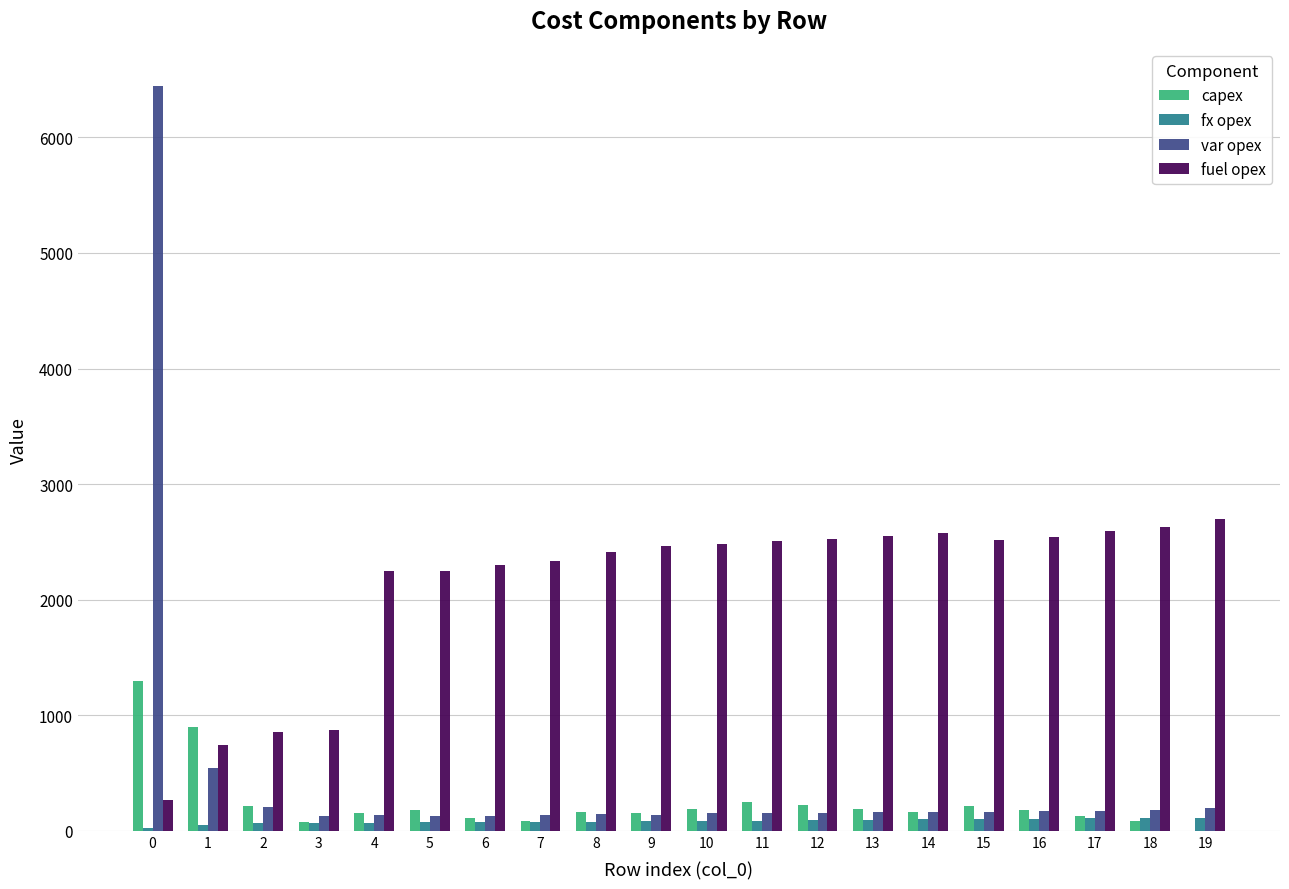

Which series has the largest total across all categories?

fuel opex